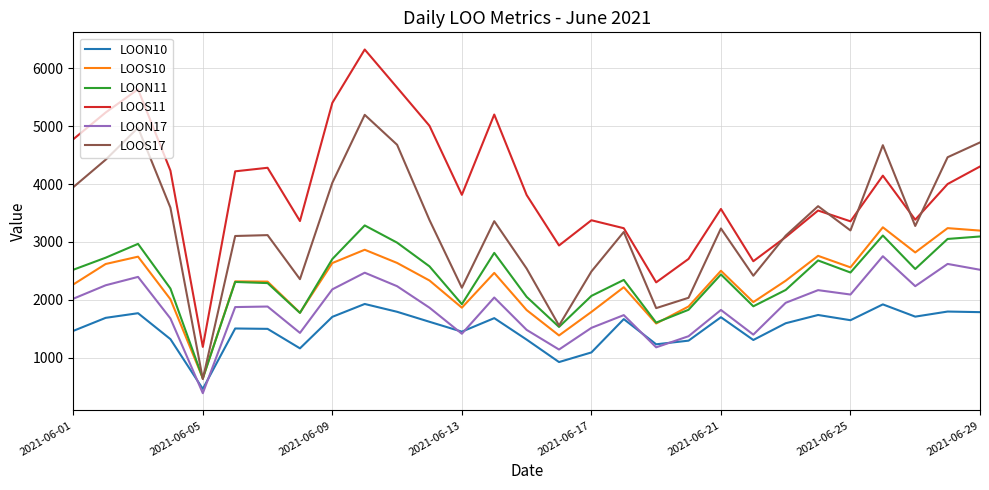

Which series has the largest range (max minus min)?

LOOS11